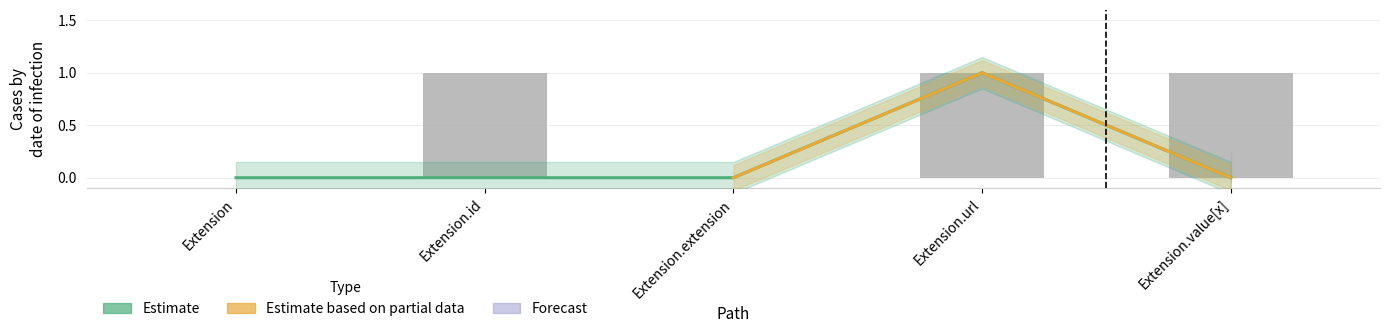

Reading left to right, extract all data points from this chart.

0	0	0	1	0